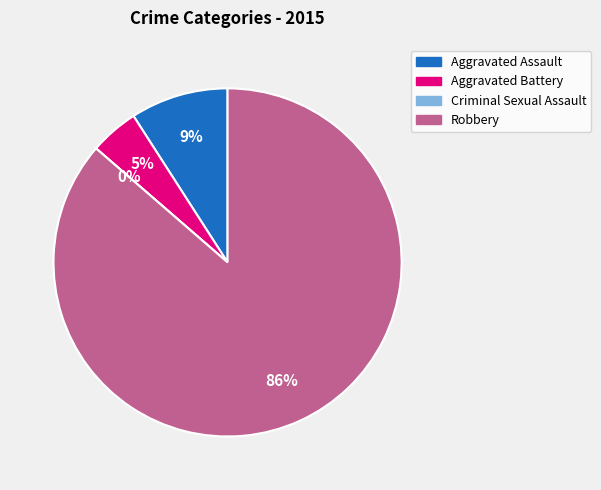

Is it true that Aggravated Assault is 1% of the pie?

False